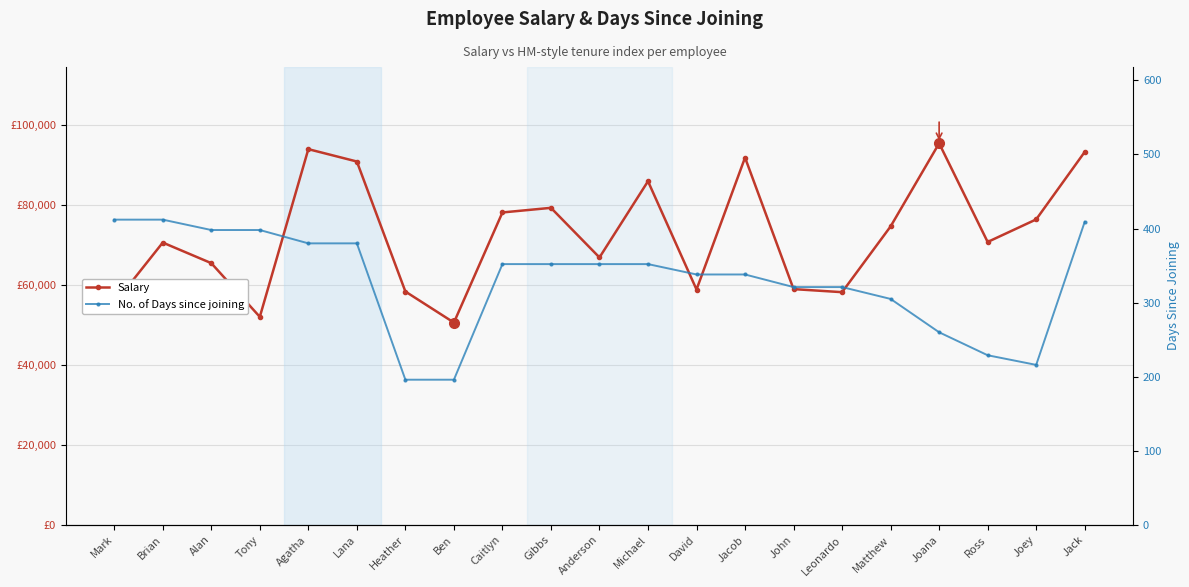

Which series has the largest total across all categories?

Salary